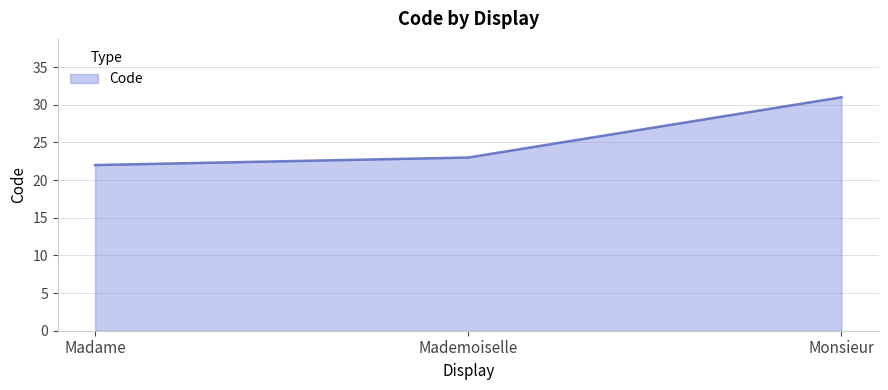

What is the smallest value displayed?

22